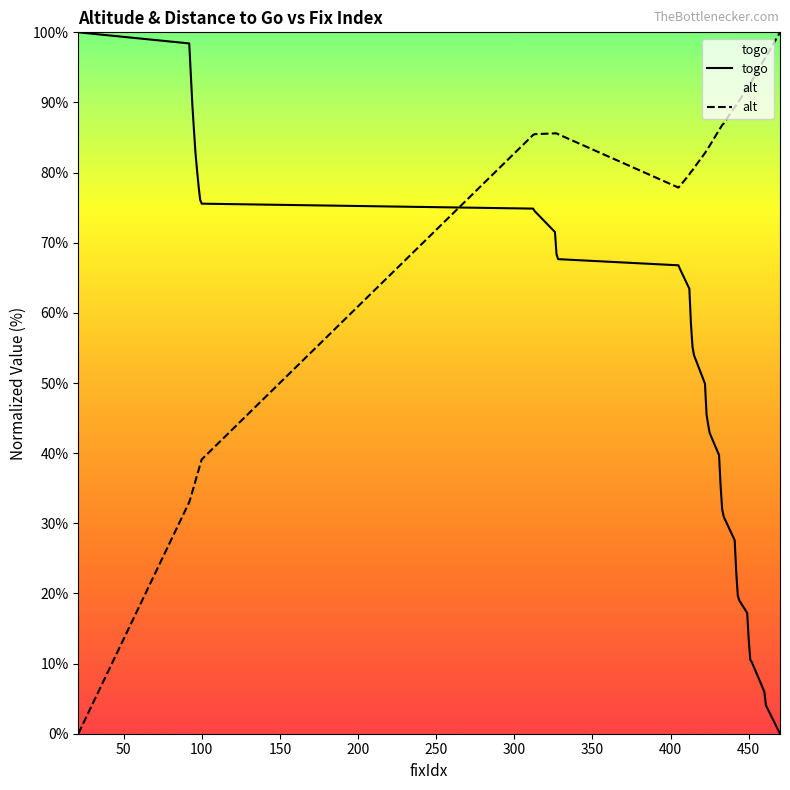

True or false: togo has a value of 13.4 at 450.

True